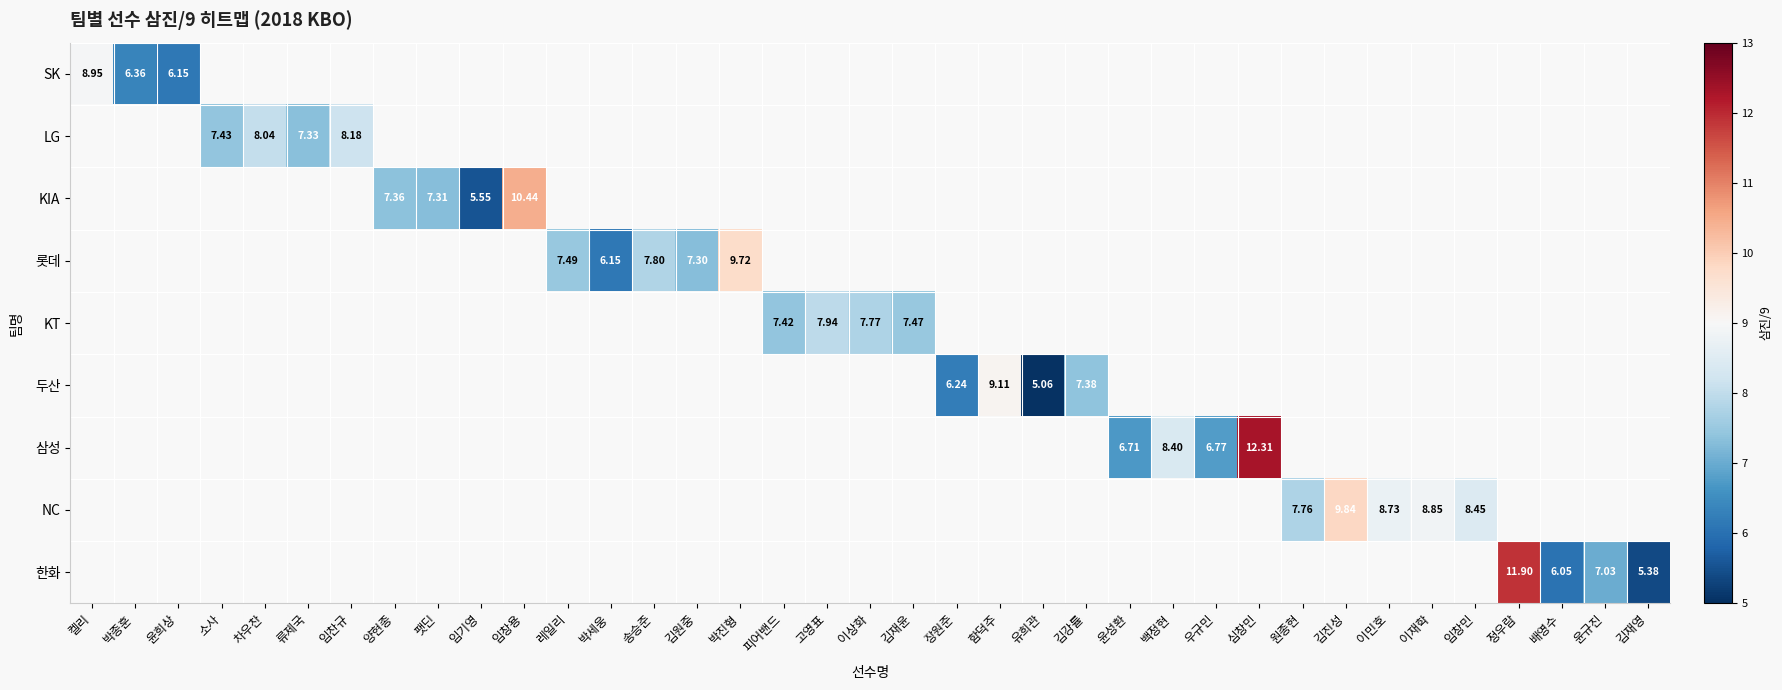

How many distinct data groups are displayed?

9